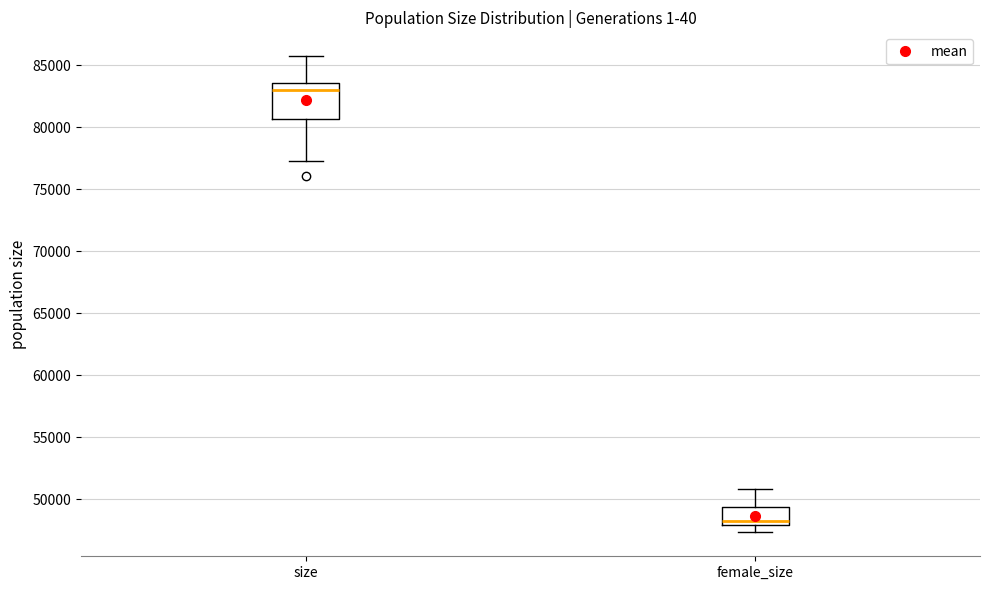

Which box is the tallest, from its lower edge to its upper edge?

size